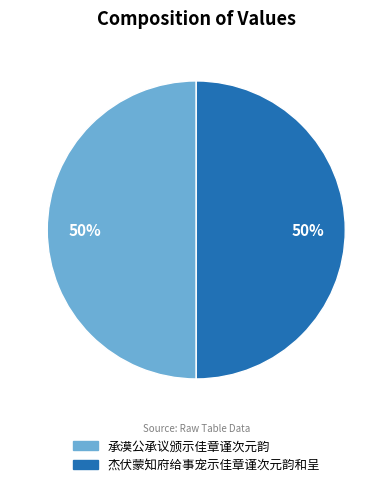

Count the number of slices in the pie.

2